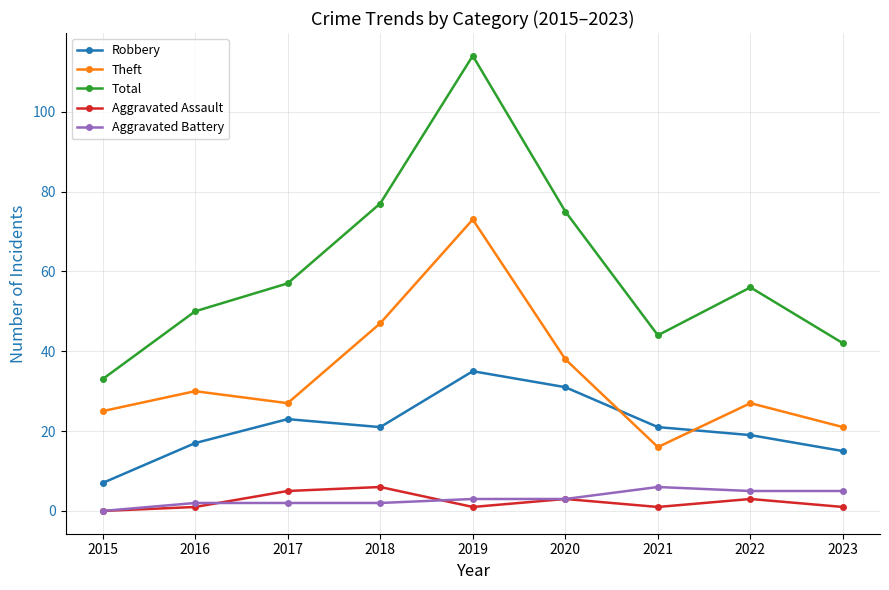

Which series has the largest total across all categories?

Total